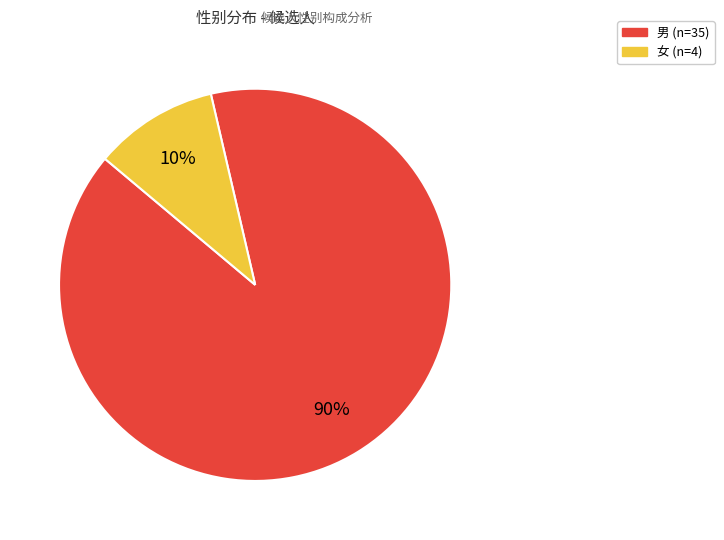

Do 男 and 女 together represent more than half of the pie?

Yes